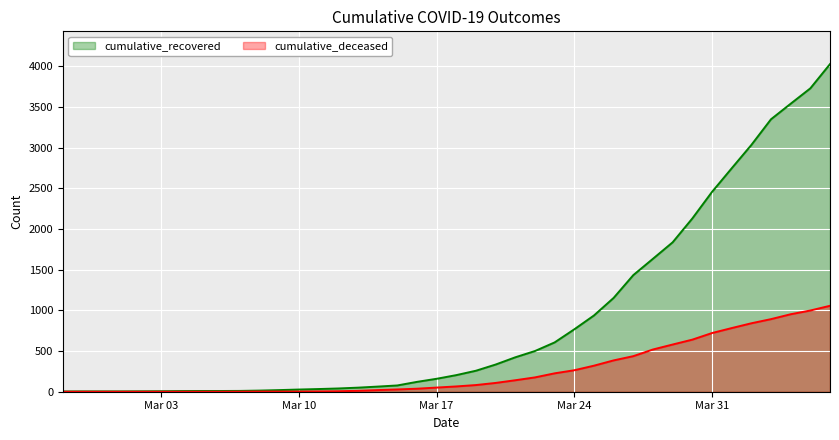

List the series in order of their peak value, highest first.

cumulative_recovered, cumulative_deceased